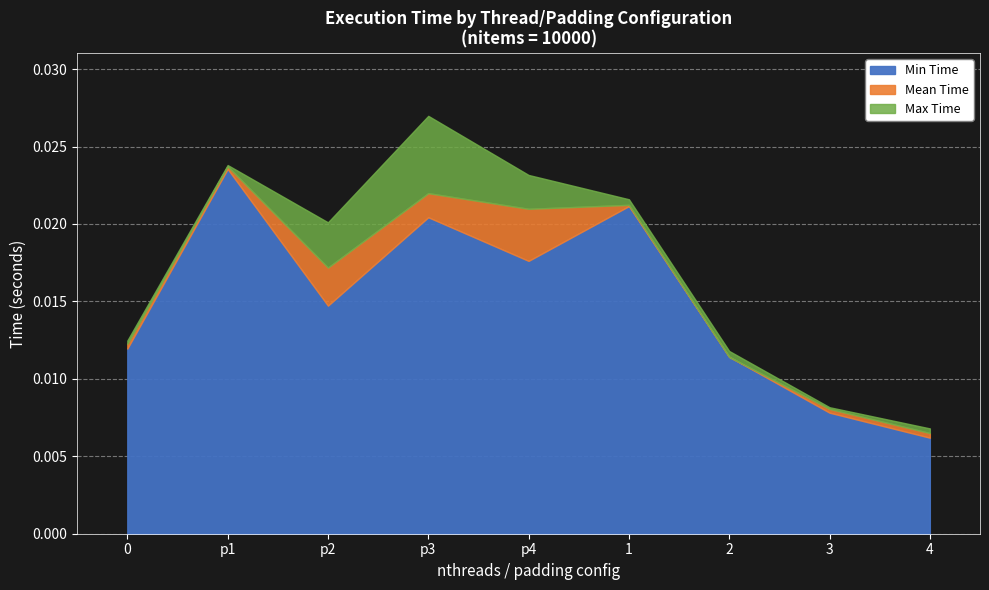

How many distinct data groups are displayed?

3